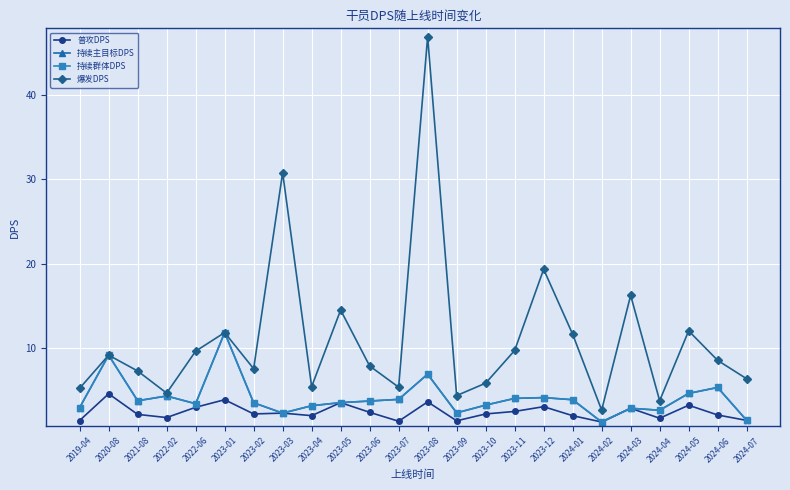

Is this an area chart (filled region under the line)?

No